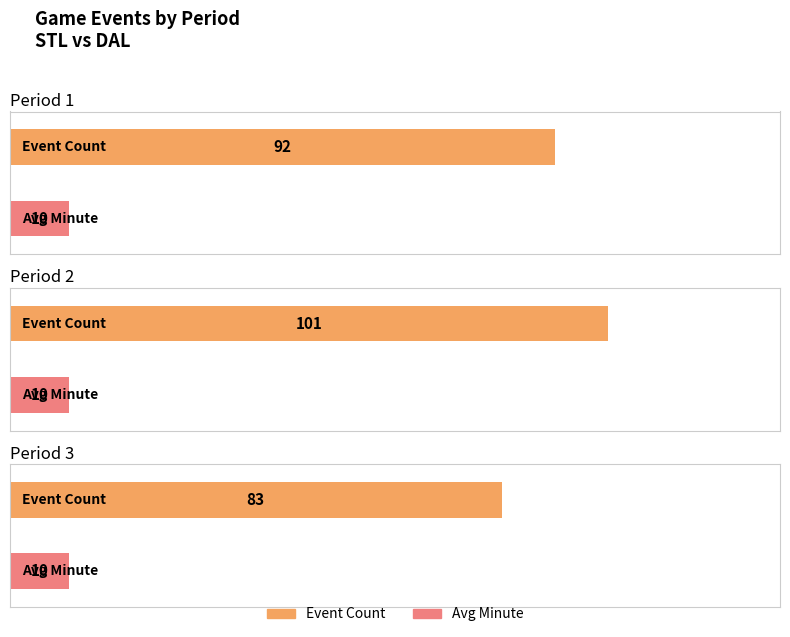

Which series changed the most between Period 1 and Period 3?

Event Count